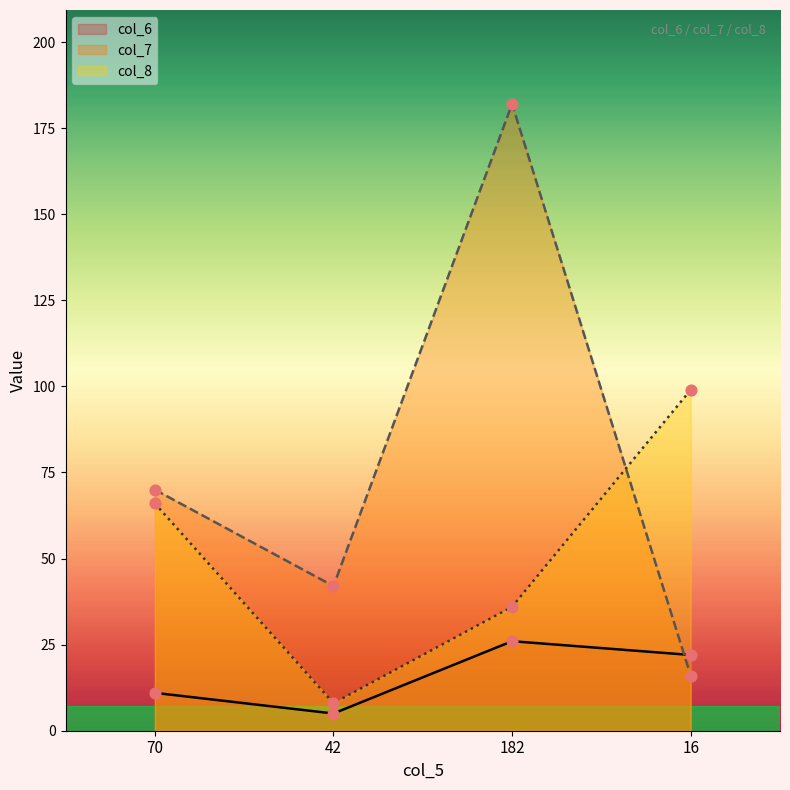

At how many categories does at least one series exceed 88?

2